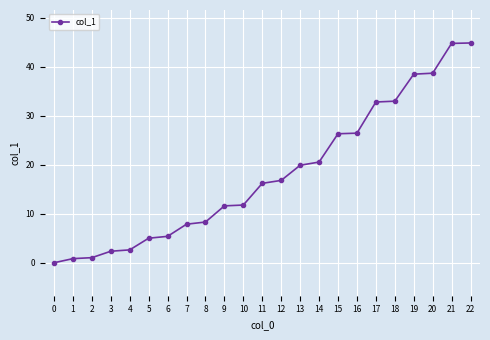

The value at 10 is 11.8. True or false?

True